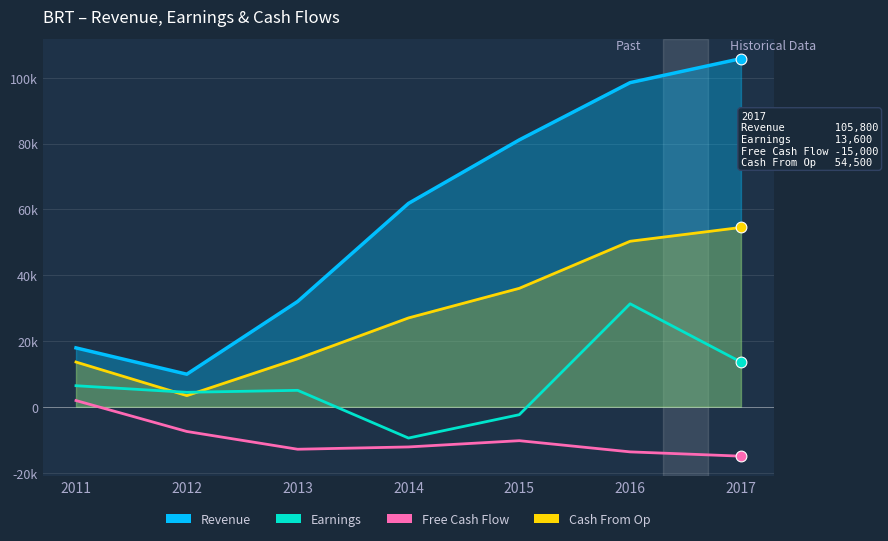

At how many categories does at least one series exceed 91026?

2